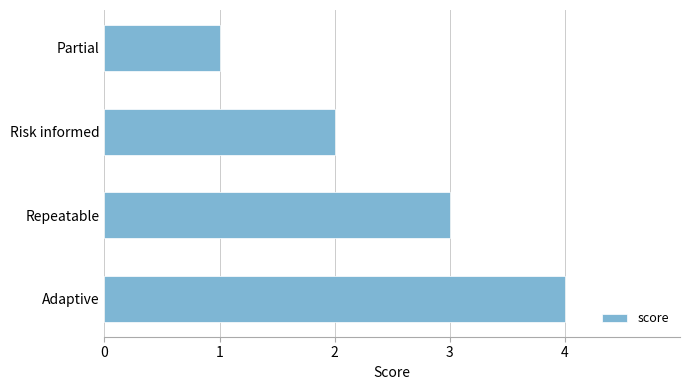

Between Partial and Adaptive, which is larger?

Adaptive